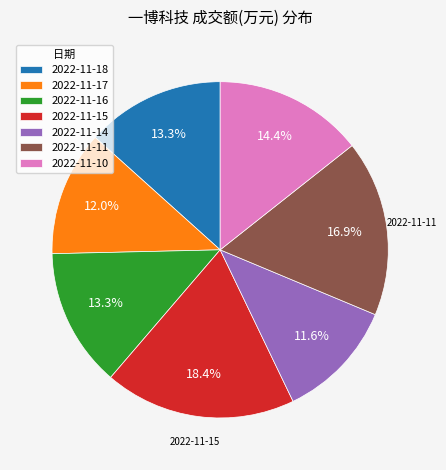

Does 2022-11-16 represent more than half of the total?

No